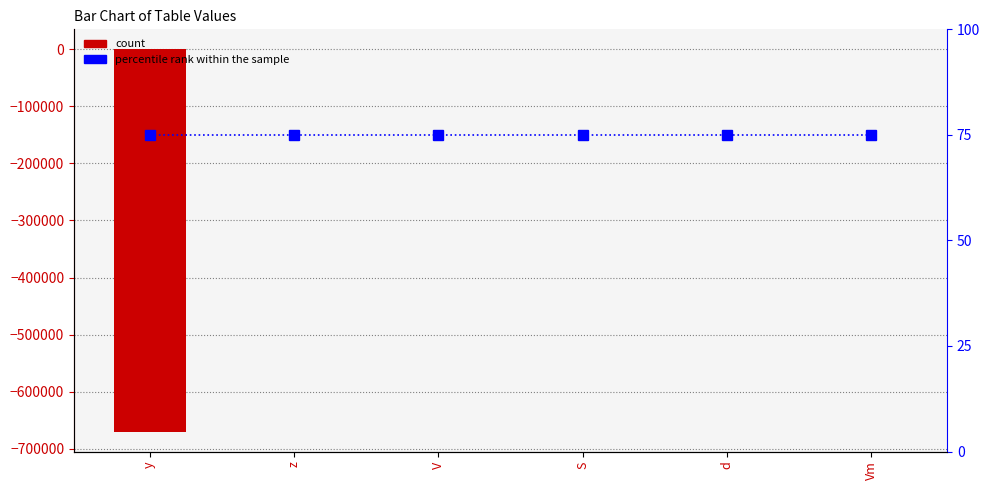

Between d and y, which is larger?

d